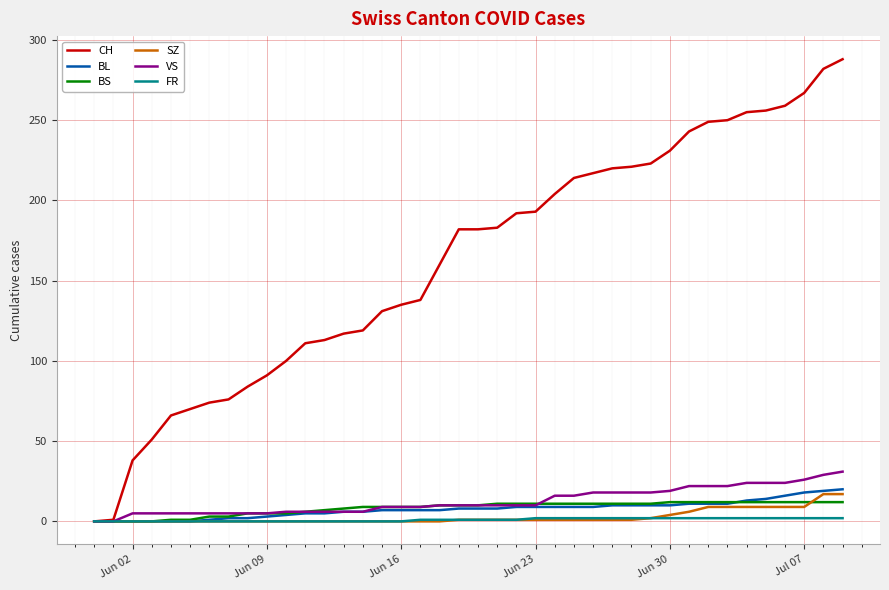

Which series has the largest total across all categories?

CH